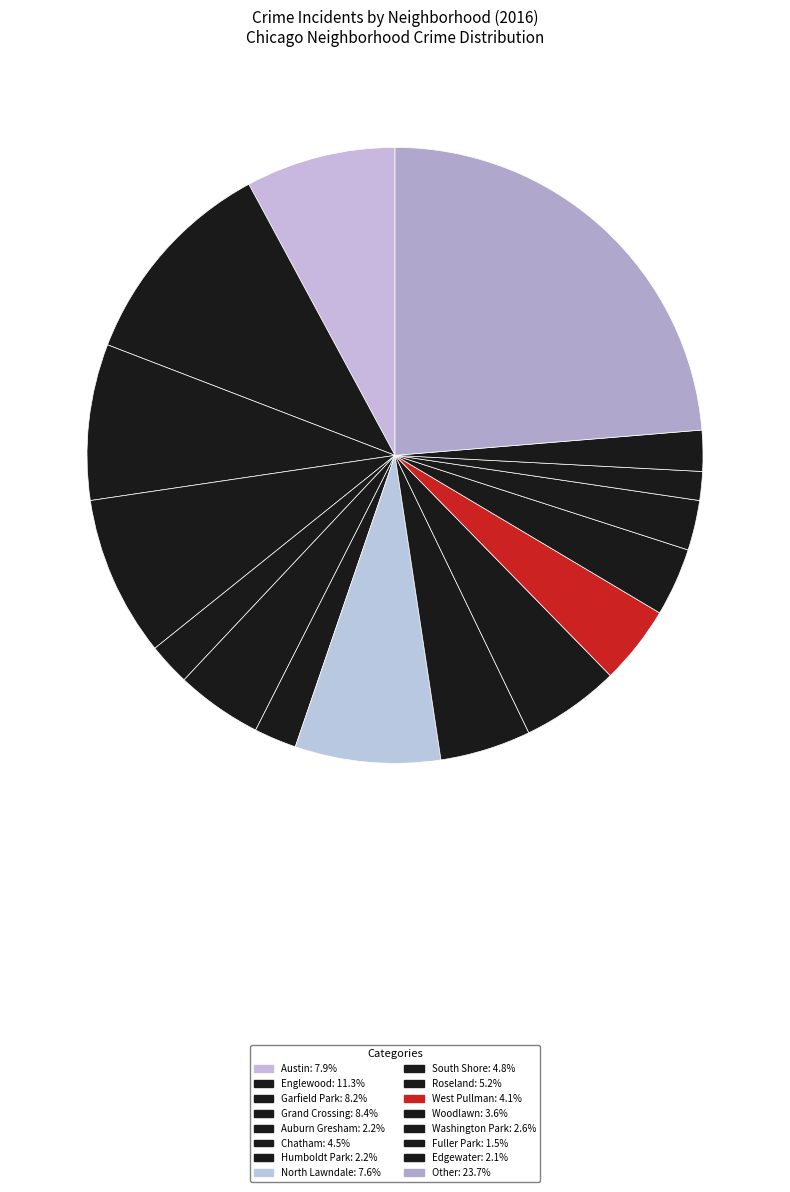

Does Grand Crossing represent more than half of the total?

No